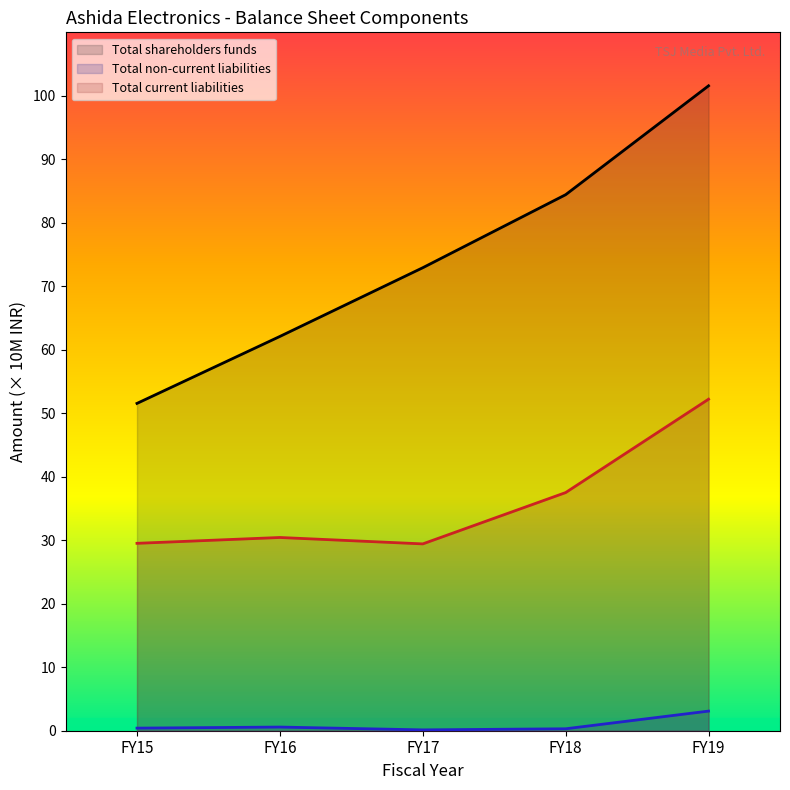

What are all the series names shown in the legend?

Total shareholders funds, Total non-current liabilities, Total current liabilities